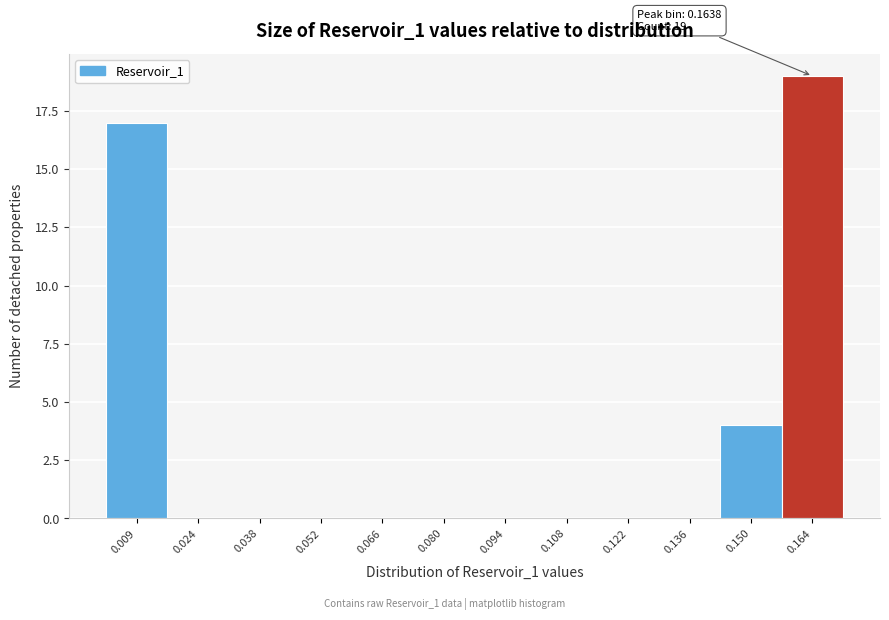

Which range on the x-axis has the tallest bar?

0.156 to 0.170